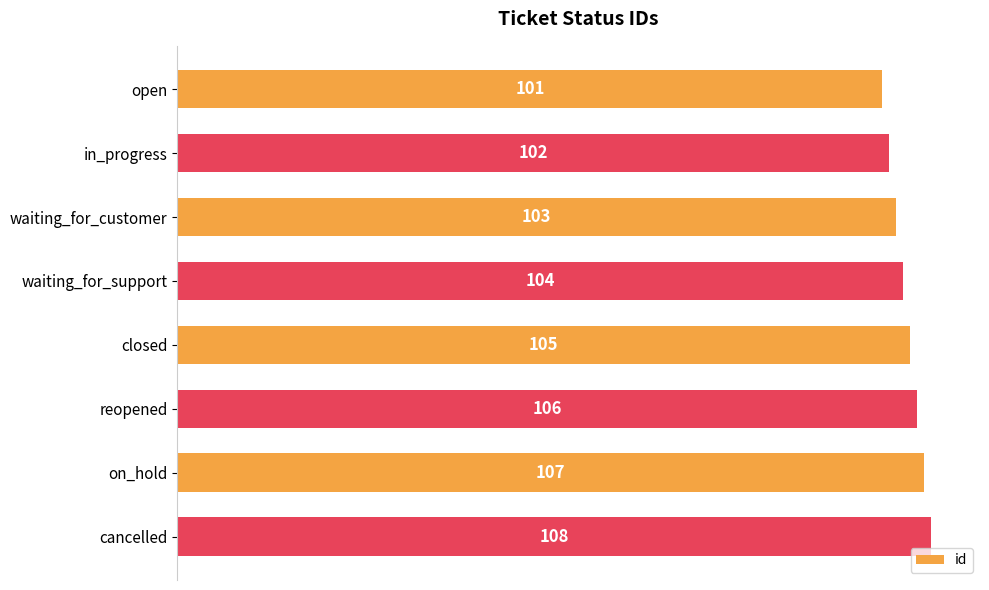

Rank the categories by value from highest to lowest.

cancelled, on_hold, reopened, closed, waiting_for_support, waiting_for_customer, in_progress, open